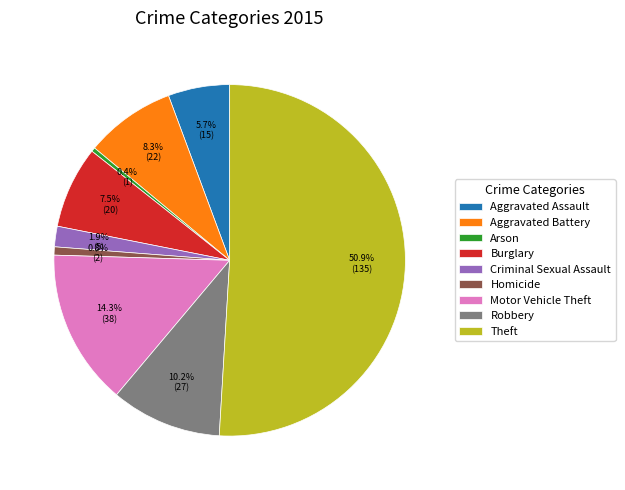

Between Aggravated Battery and Aggravated Assault, which is larger?

Aggravated Battery